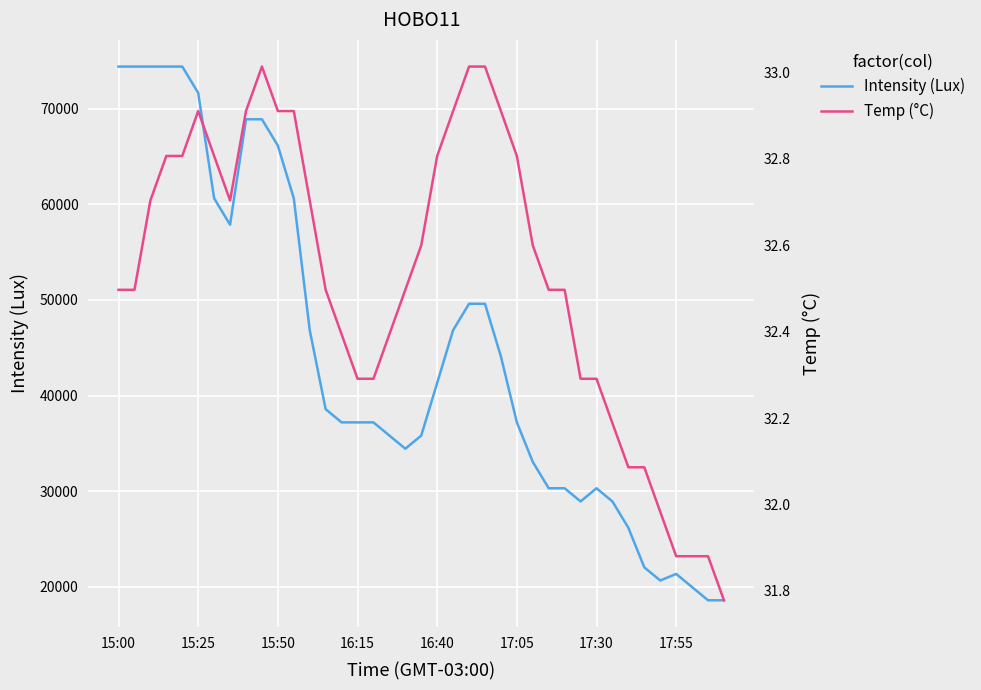

How many distinct data groups are displayed?

2